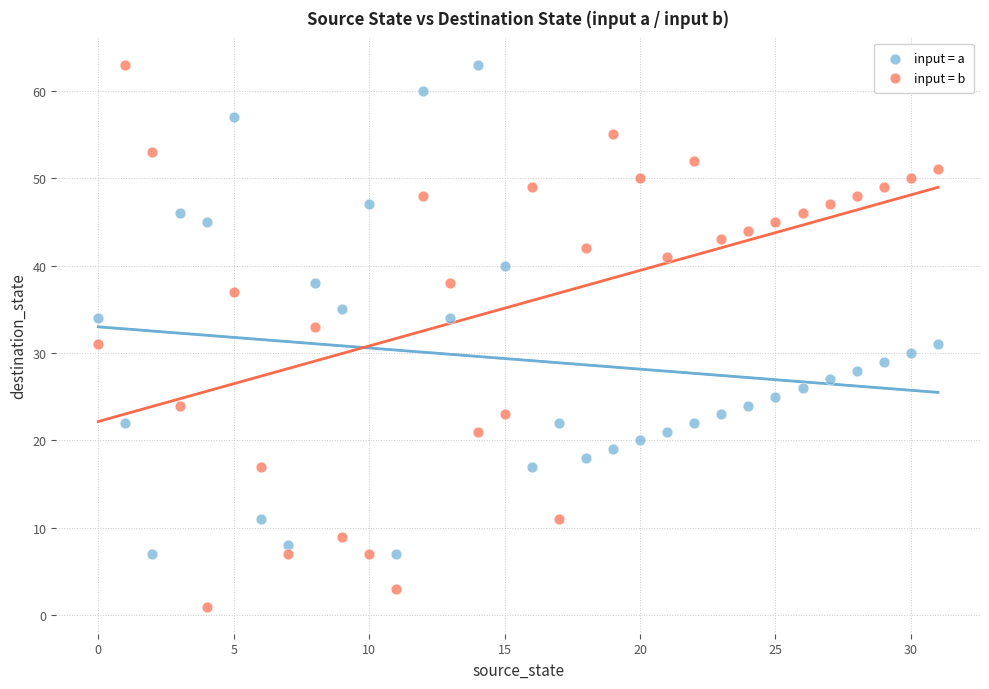

Which series reaches the minimum Y coordinate?

input = b